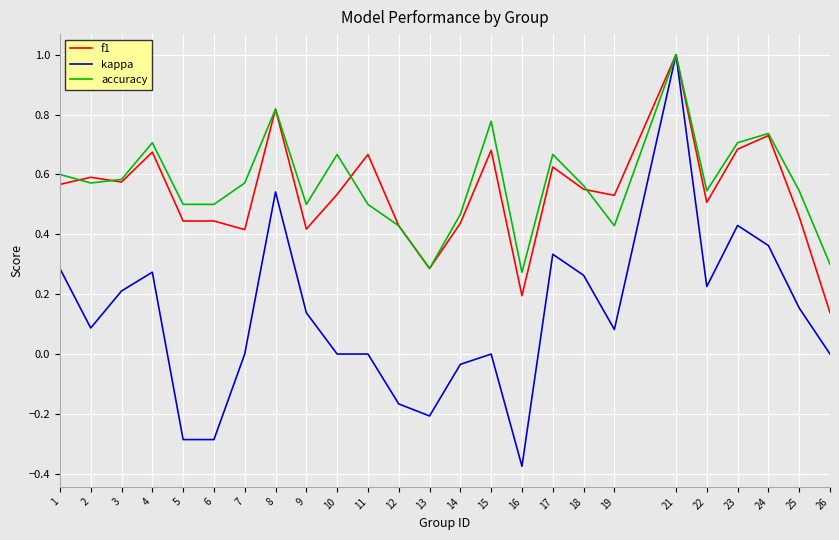

Count the number of categories in the chart.

25